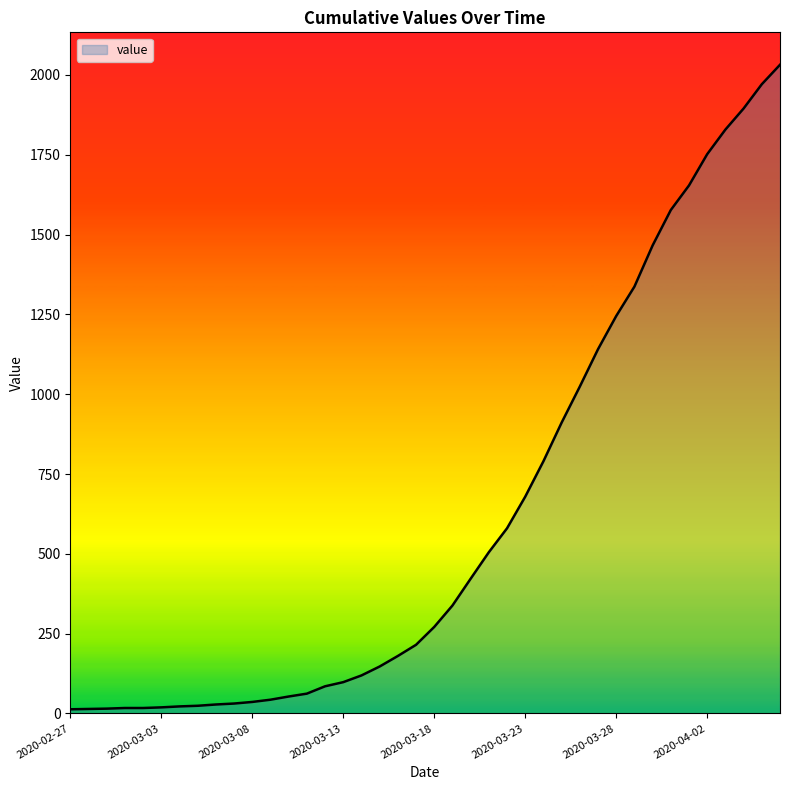

What is the maximum value shown in the chart?

2032